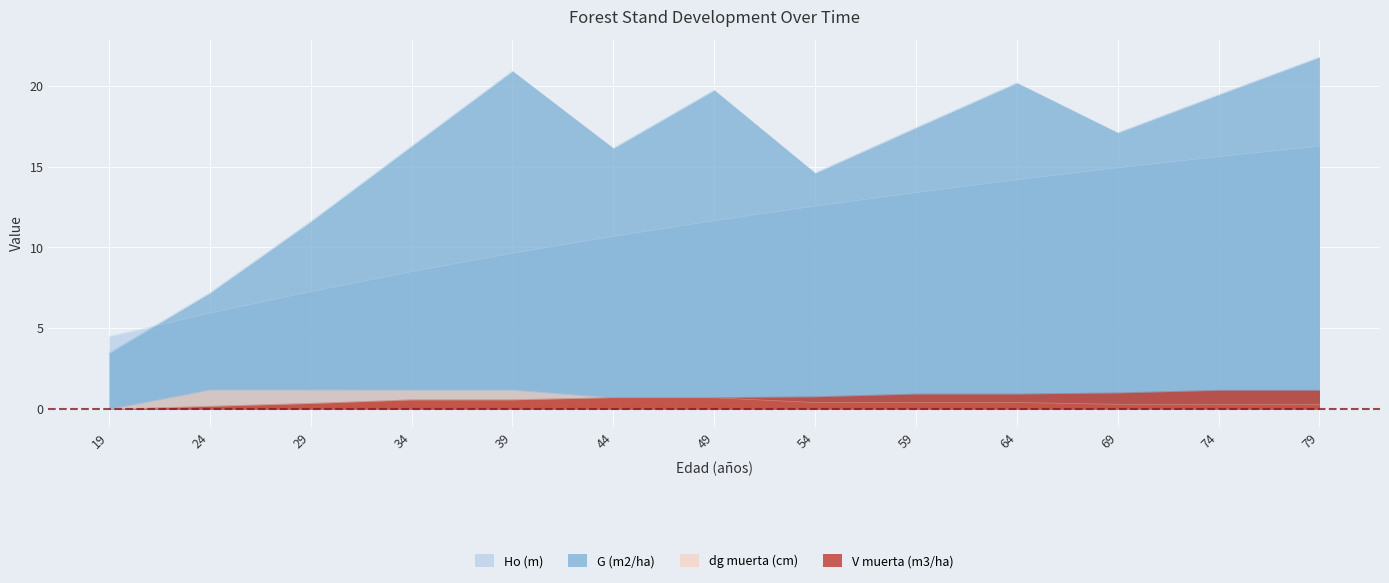

The value of dg muerta (cm) at 44 is 1.2. True or false?

False